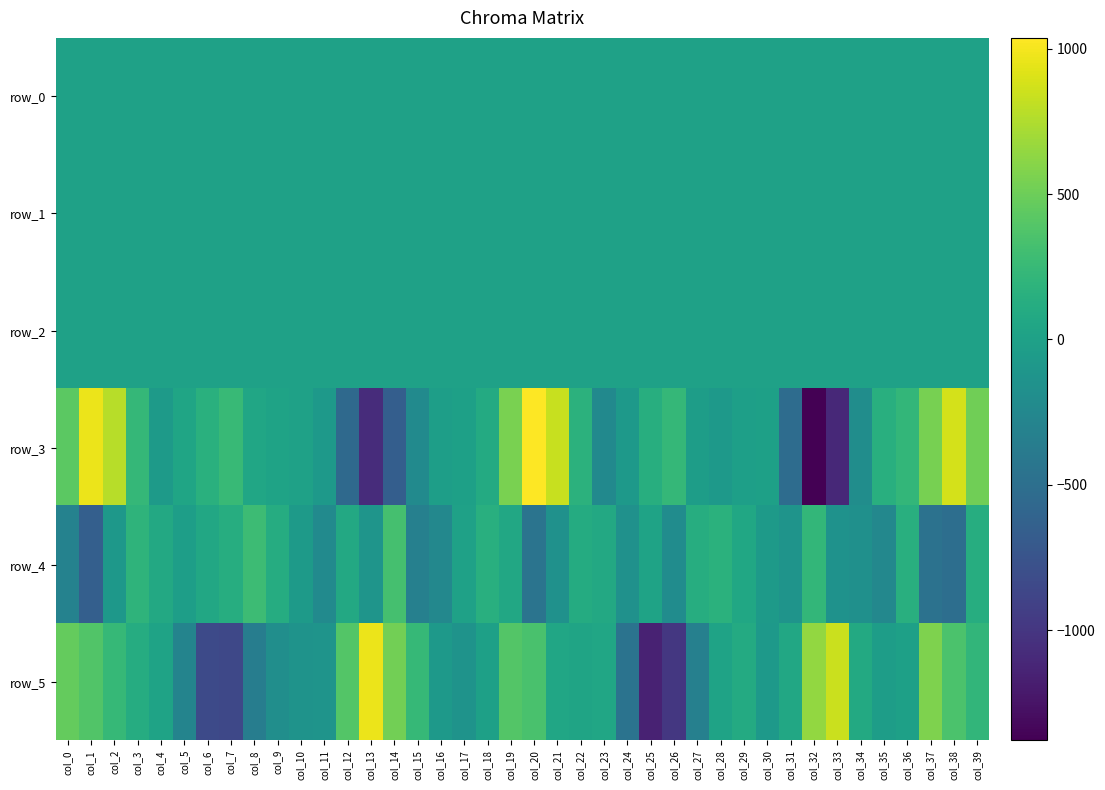

Is it true that row_5 equals 84.5 at col_21?

False